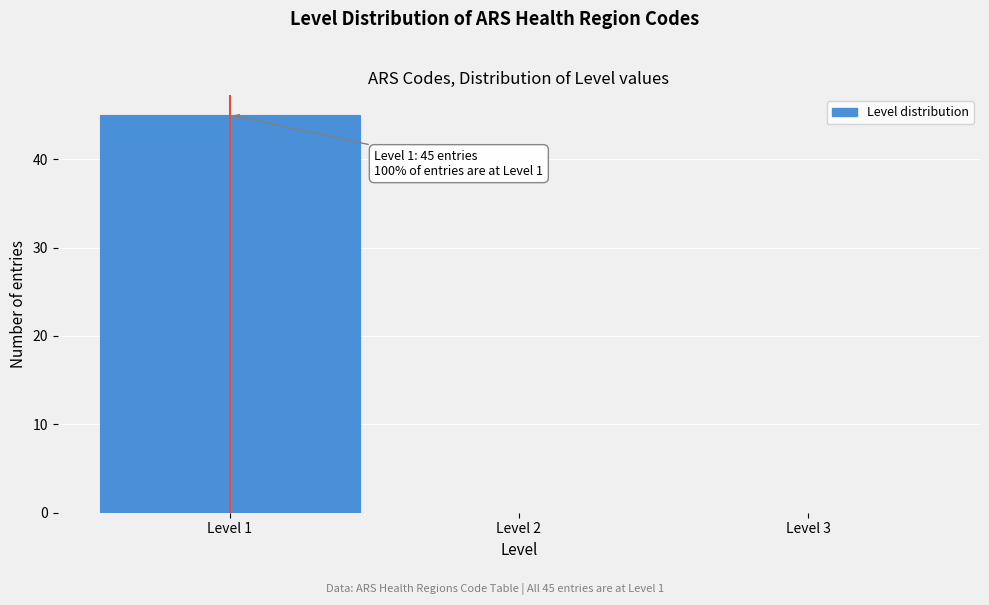

Over which range of the x-axis is the bar tallest?

0.5 to 1.5